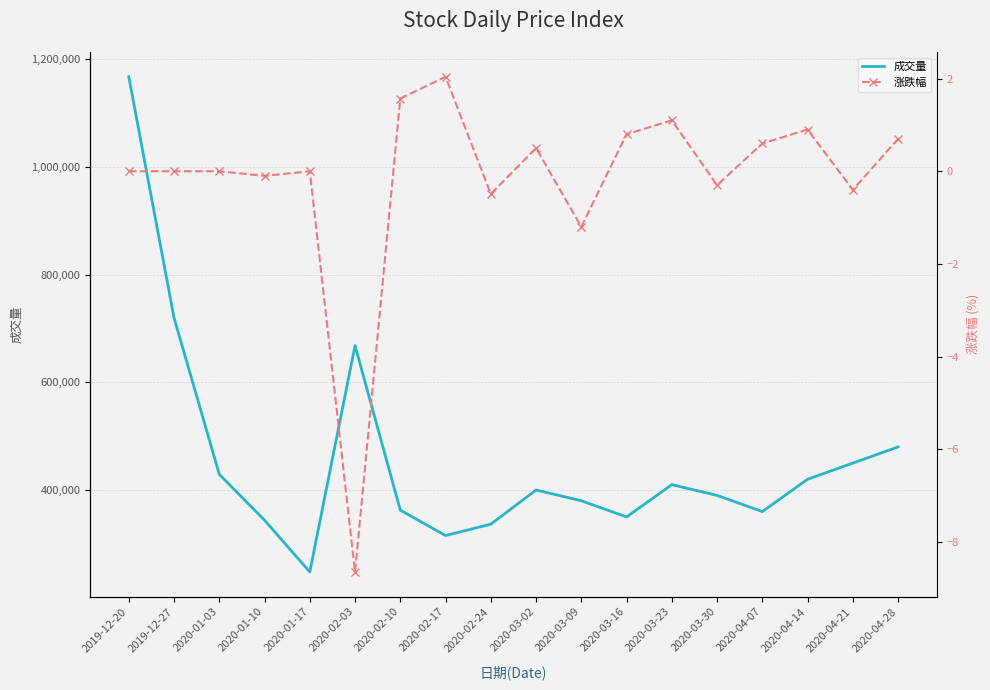

Which label corresponds to the largest value in the chart?

2019-12-20